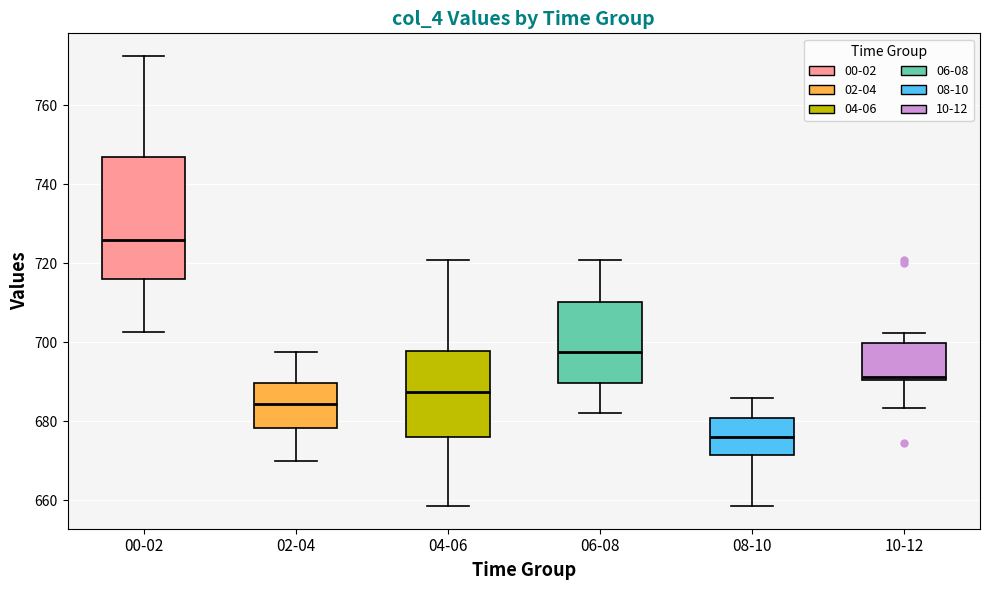

Where does the median line of the box for 00-02 sit on the y-axis? The values are not printed on the chart, so give them approximately, as read against the axis.

726